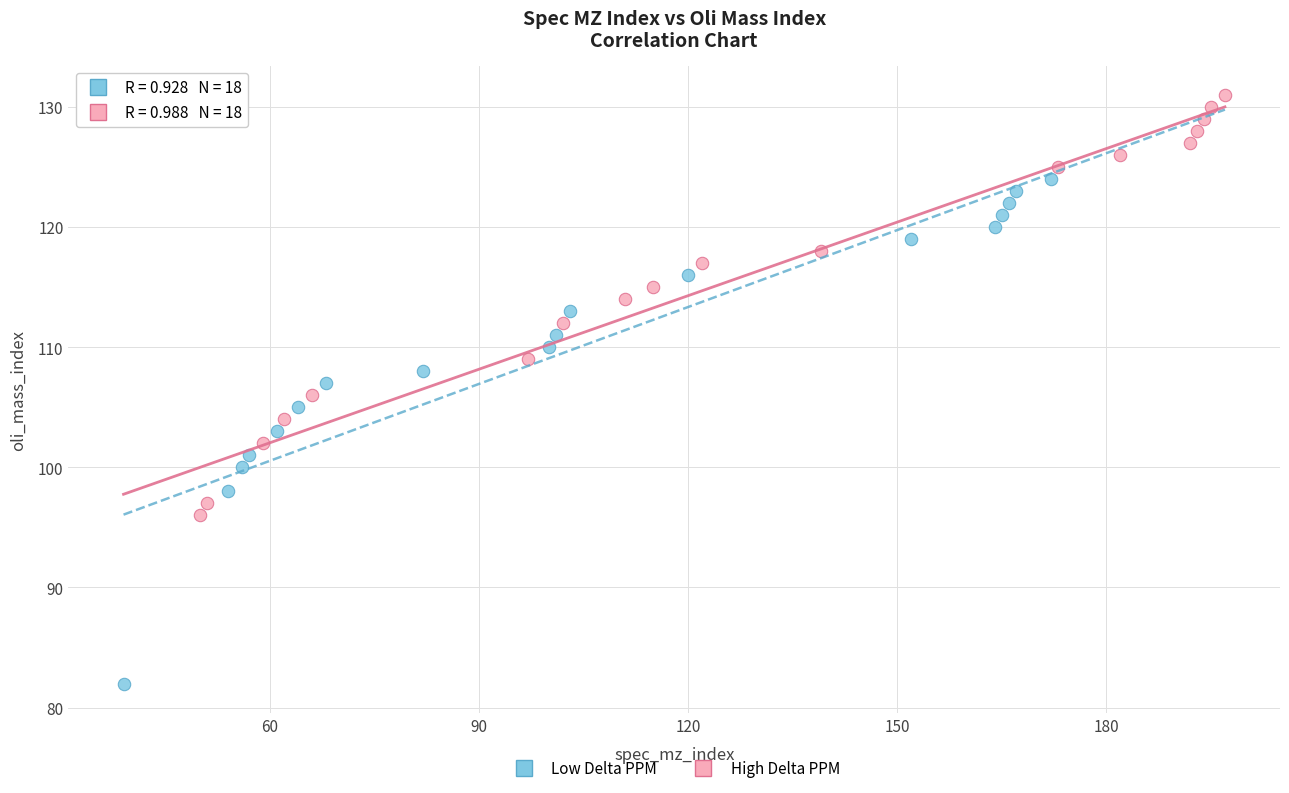

Which series has the widest spread of Y values?

Low Delta PPM